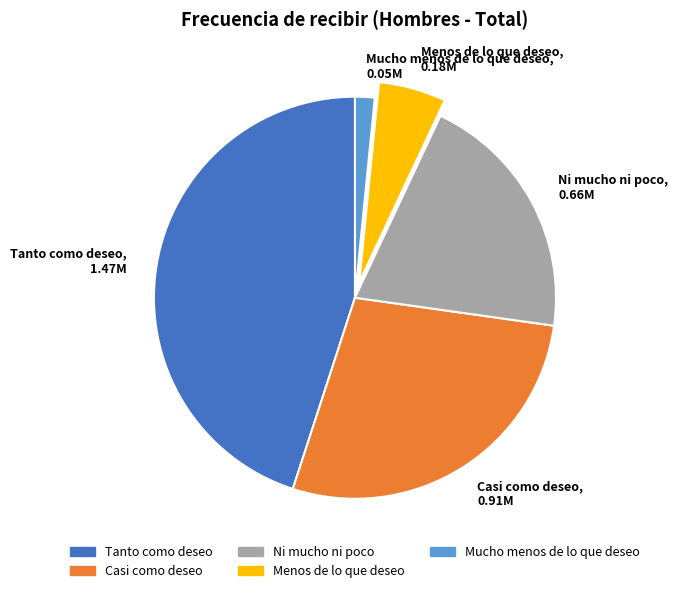

Is the sum of Tanto como deseo and Mucho menos de lo que deseo greater than half?

No